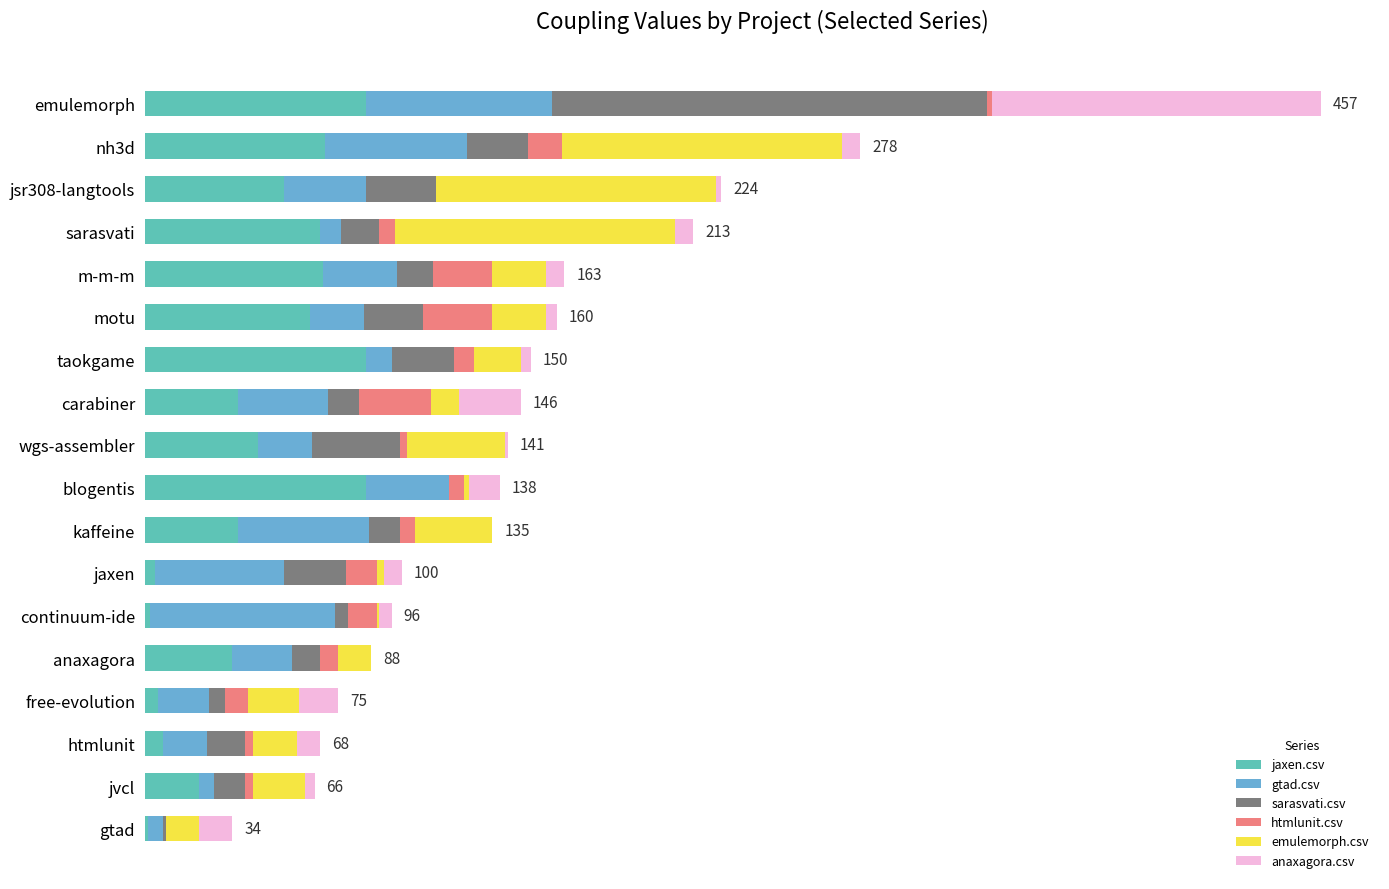

What are all the series names shown in the legend?

jaxen.csv, gtad.csv, sarasvati.csv, htmlunit.csv, emulemorph.csv, anaxagora.csv